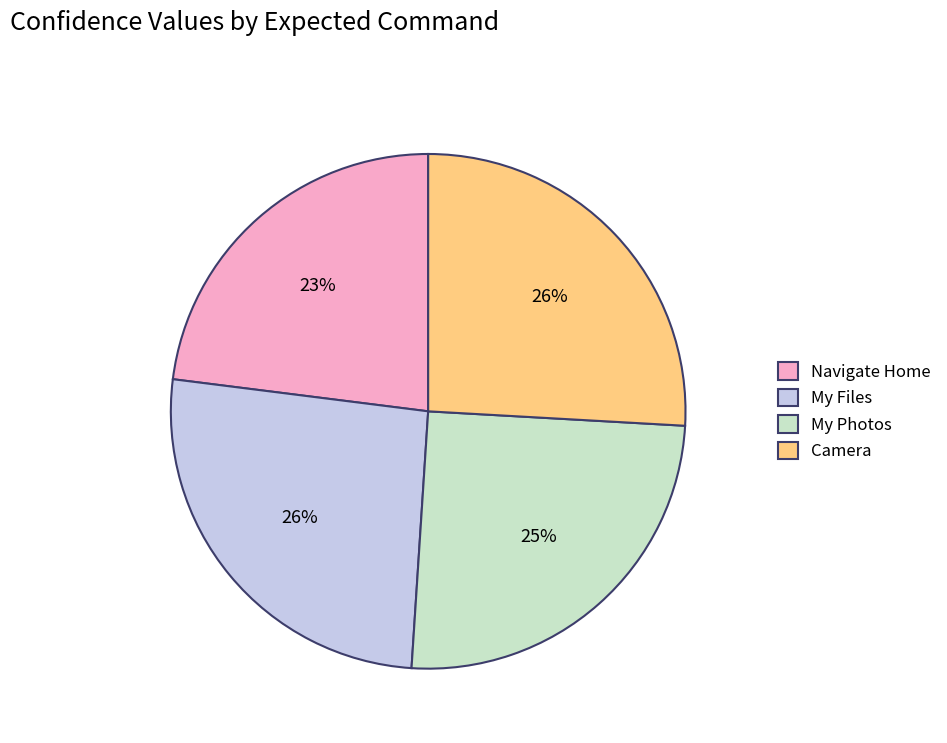

To the nearest percent, what portion does My Files represent?

26%